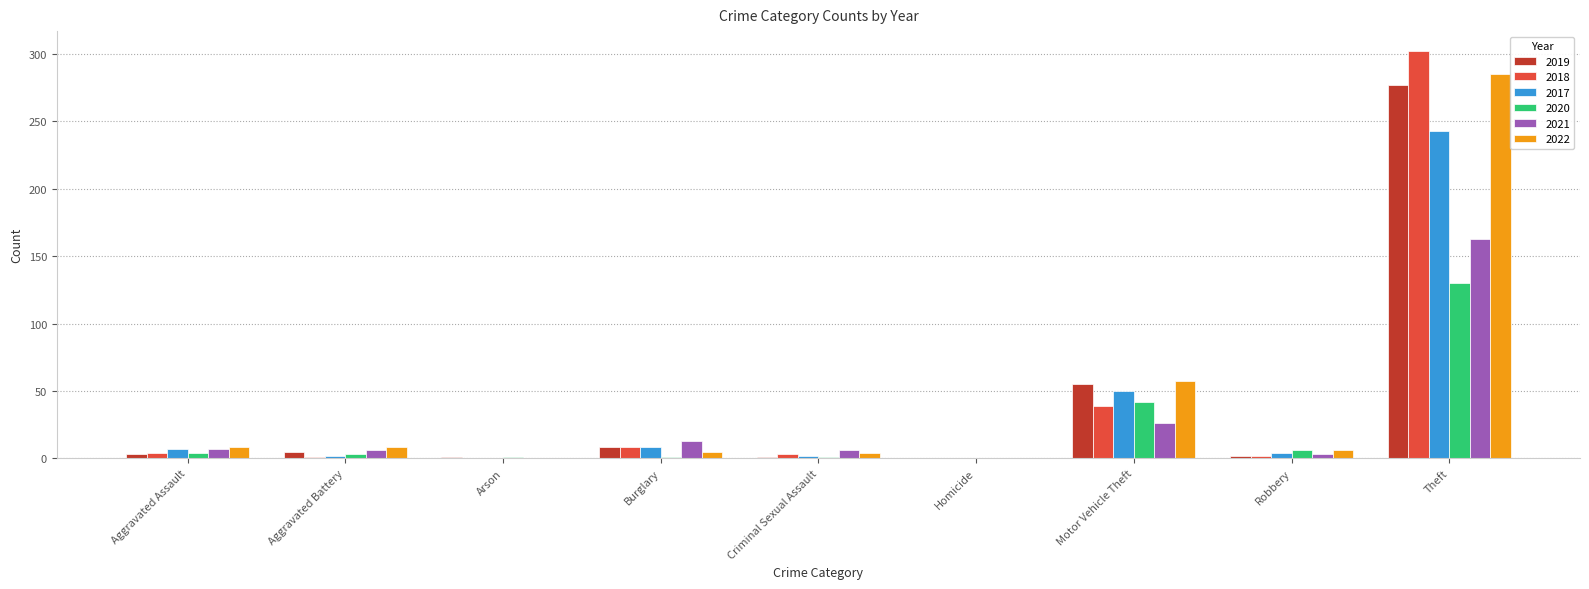

How many data points does each series have?

9